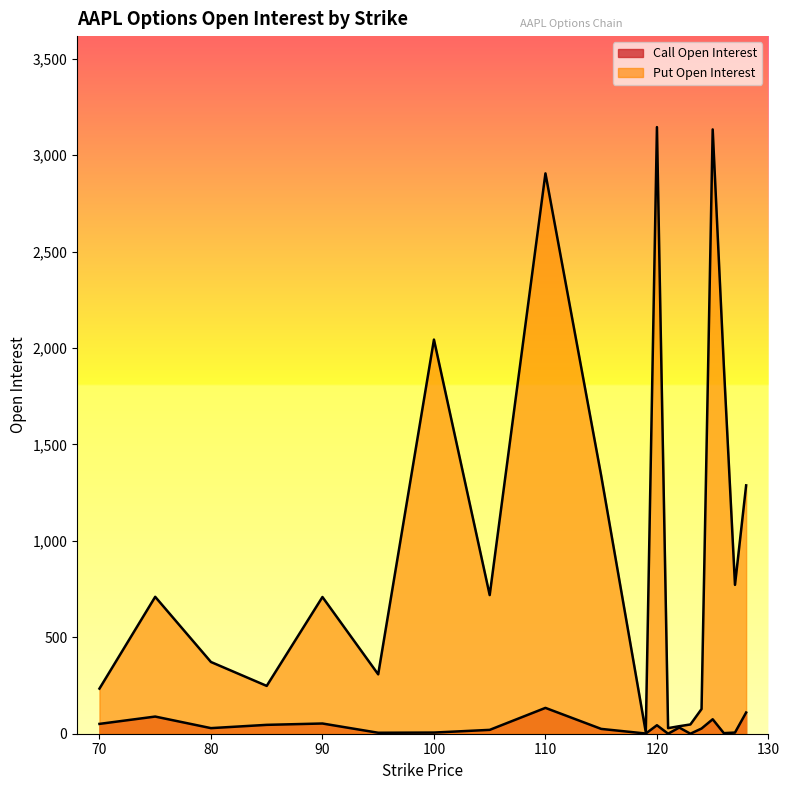

What is the highest value of the Call Open Interest series?

134